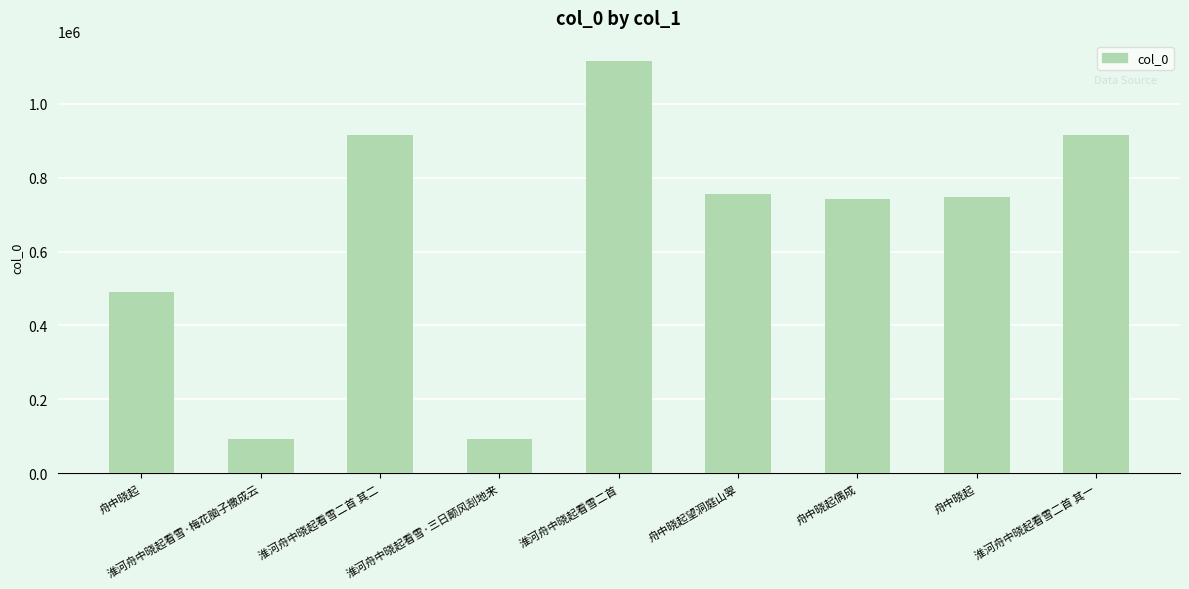

What is the sum of the values at 淮河舟中晓起看雪二首 and 淮河舟中晓起看雪二首 其一?

2030068